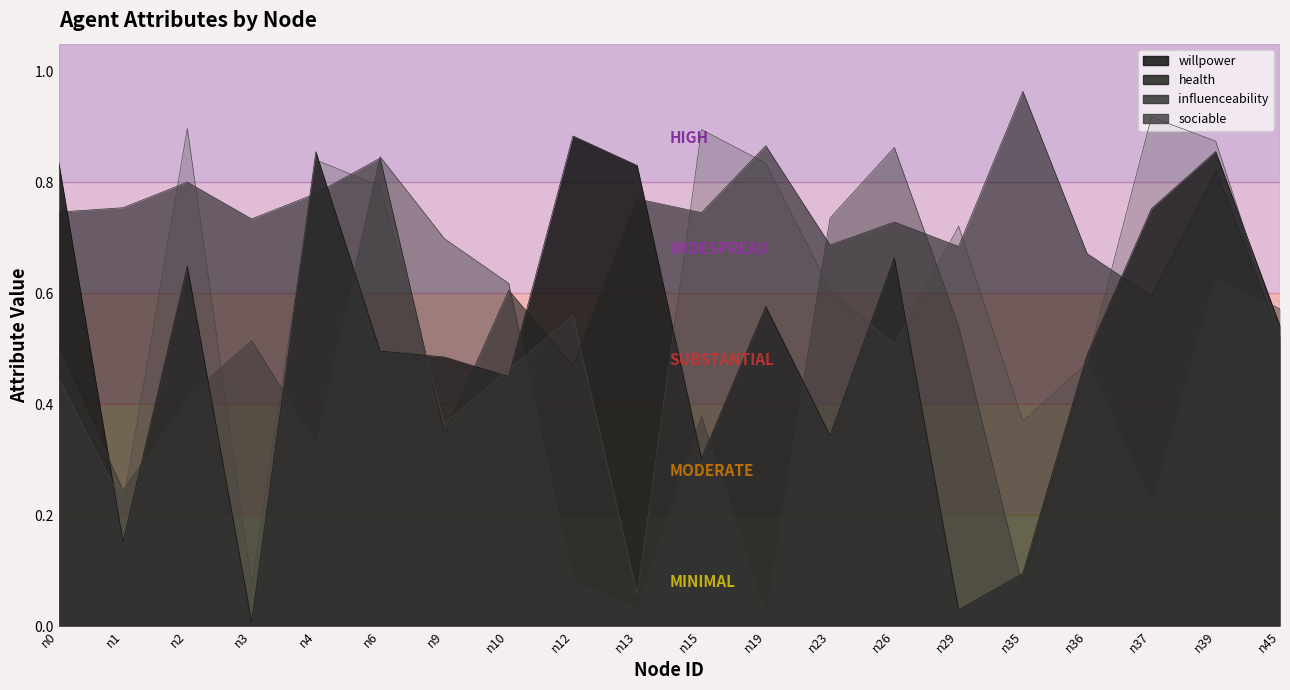

Reading right to left, list all the values displayed in this chart.

willpower: n45=0.5	n39=0.9	n37=0.8	n36=0.5	n35=0.1	n29=0.0	n26=0.7	n23=0.3	n19=0.6	n15=0.3	n13=0.8	n12=0.9	n10=0.4	n9=0.5	n6=0.5	n4=0.9	n3=0.0	n2=0.6	n1=0.2	n0=0.8
health: n45=0.5	n39=0.8	n37=0.6	n36=0.7	n35=1.0	n29=0.7	n26=0.7	n23=0.7	n19=0.9	n15=0.7	n13=0.8	n12=0.5	n10=0.6	n9=0.3	n6=0.8	n4=0.8	n3=0.7	n2=0.8	n1=0.8	n0=0.7
influenceability: n45=0.6	n39=0.6	n37=0.2	n36=0.5	n35=0.1	n29=0.5	n26=0.9	n23=0.7	n19=0.0	n15=0.4	n13=0.0	n12=0.1	n10=0.6	n9=0.7	n6=0.8	n4=0.3	n3=0.5	n2=0.4	n1=0.2	n0=0.5
sociable: n45=0.5	n39=0.9	n37=0.9	n36=0.5	n35=0.4	n29=0.7	n26=0.5	n23=0.6	n19=0.8	n15=0.9	n13=0.1	n12=0.6	n10=0.5	n9=0.4	n6=0.8	n4=0.8	n3=0.1	n2=0.9	n1=0.2	n0=0.4